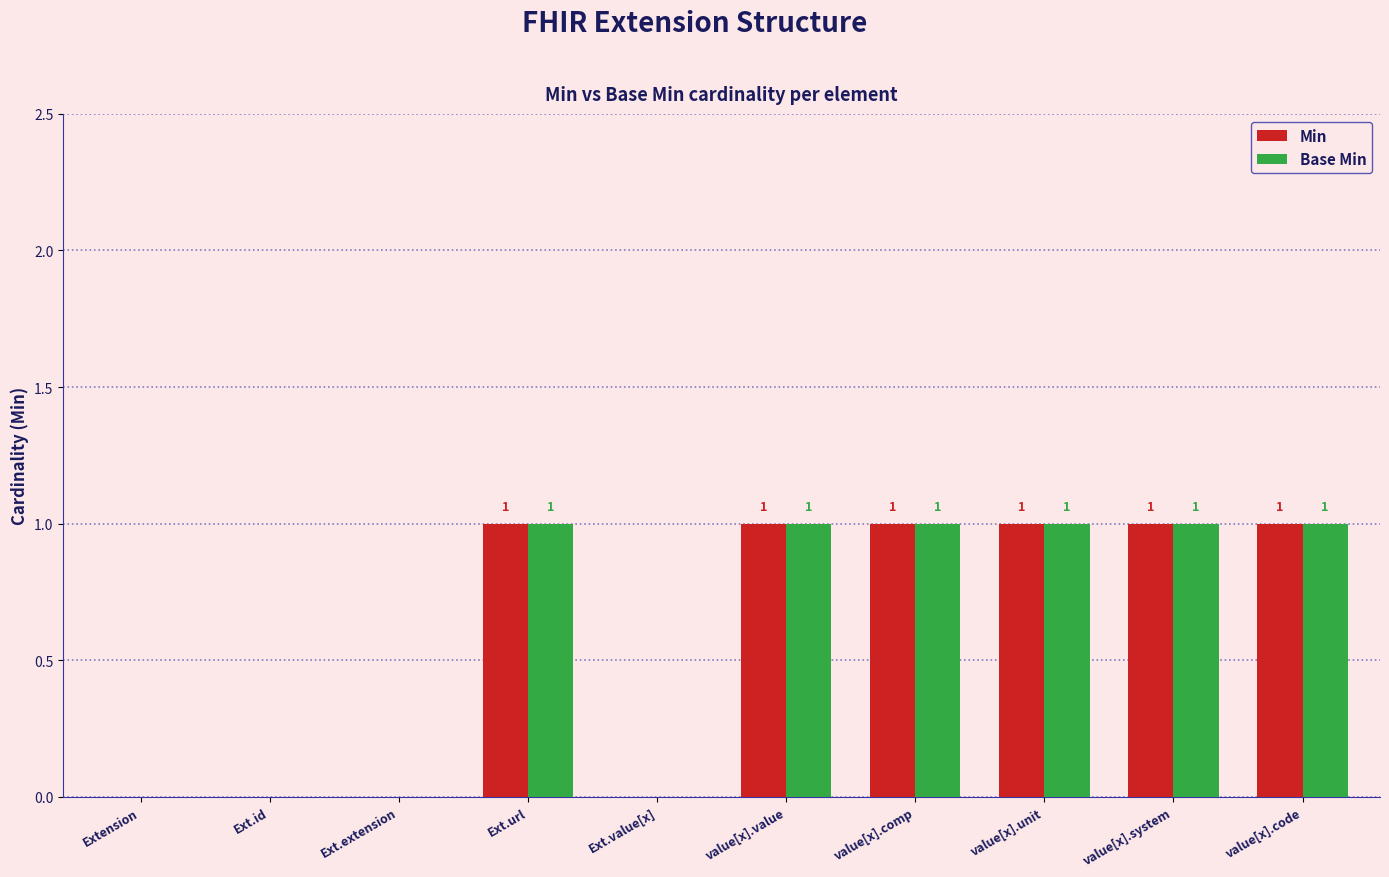

What is the average value of the Min series?

1